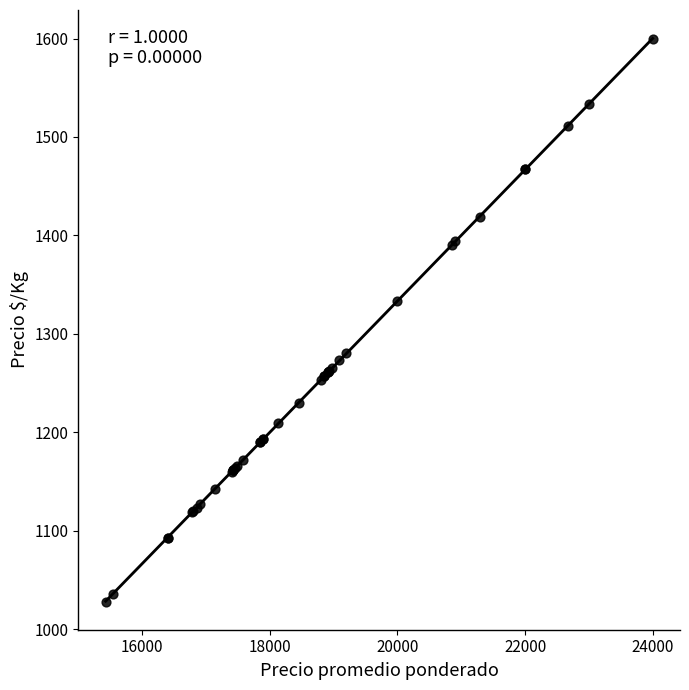

What Y value in the scatter plot is closest to 1314?

1333